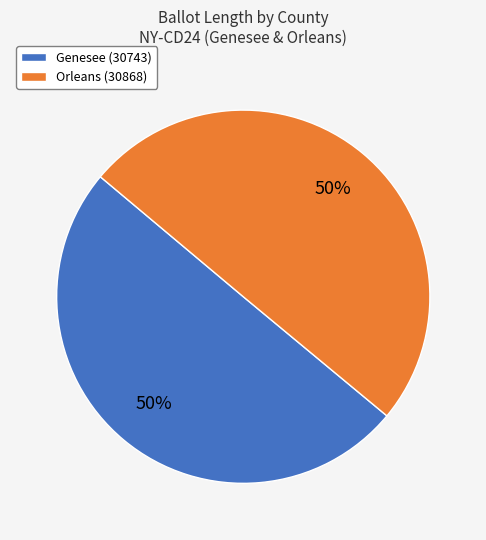

What is the ratio of the value at Orleans (30868) to the value at Genesee (30743)?

1.0